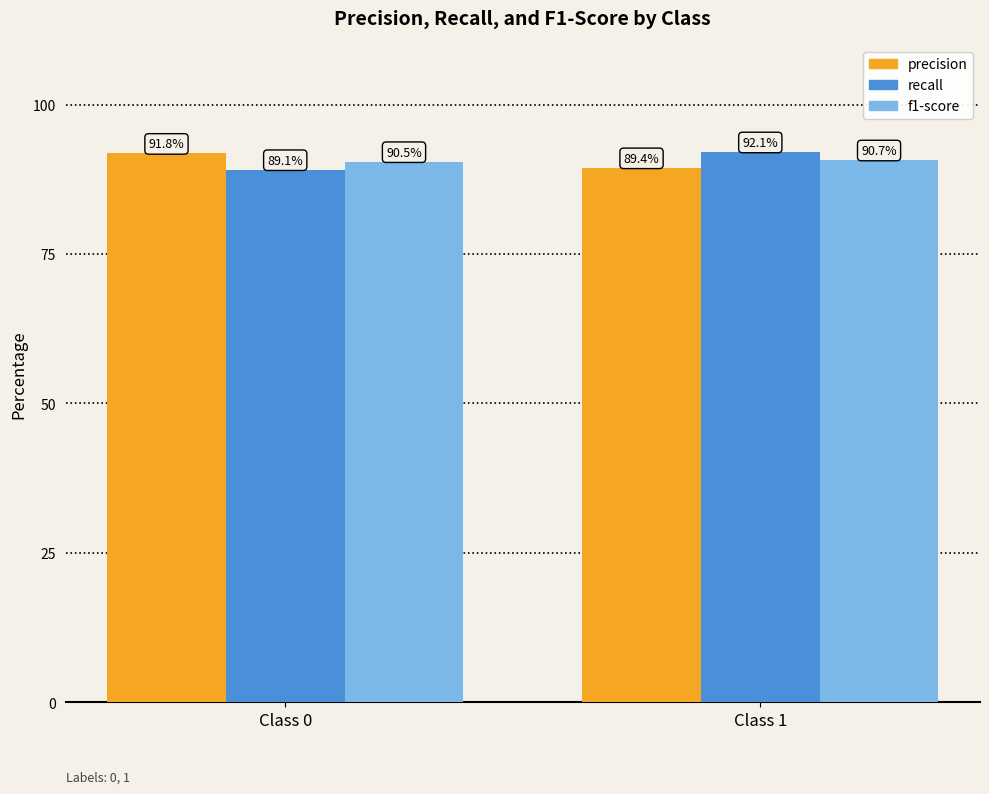

Which series has the largest range (max minus min)?

recall